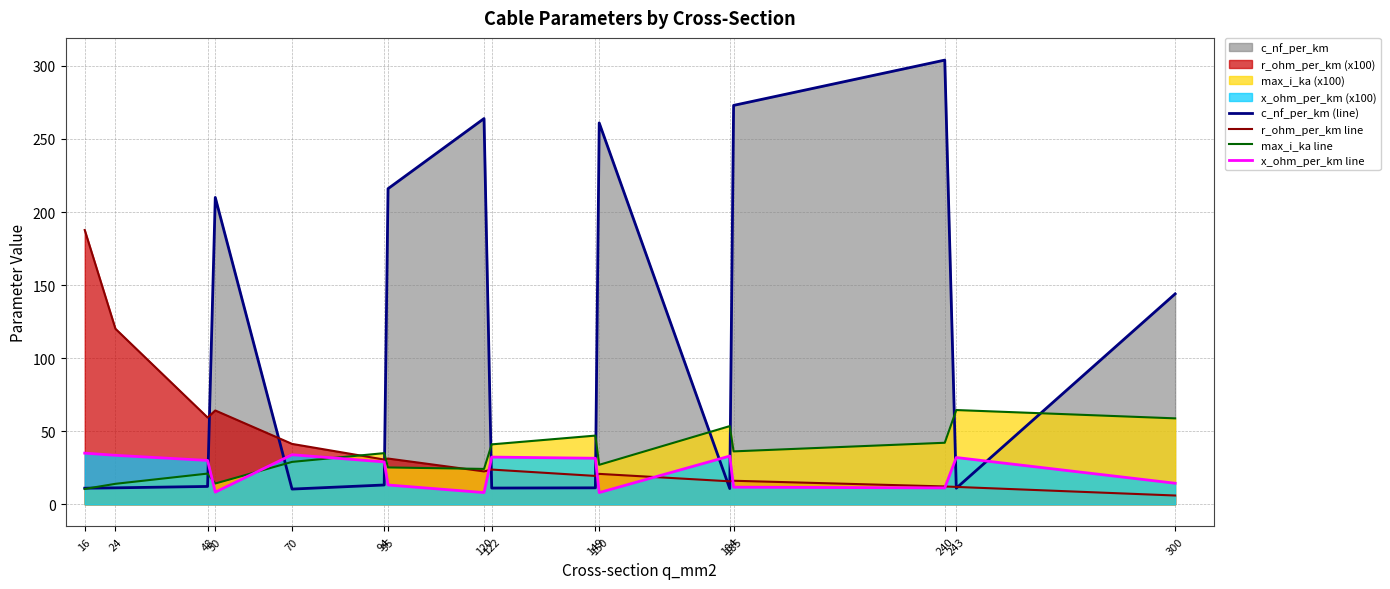

List the labels in order of c_nf_per_km (line) value, largest first.

240, 185, 120, 150, 95, 50, 300, 94, 48, 24, 149, 122, 16, 243, 184, 70